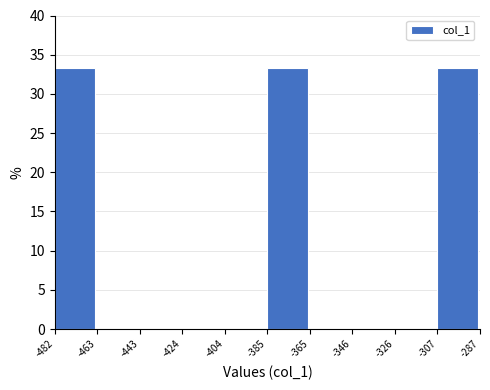

Reading left to right, list every bar in this chart as the range it spans on the x-axis followed by its height. The values are not printed on the chart, so give them approximately, as read against the axis.

-482 to -463: 33.5
-463 to -443: 0
-443 to -424: 0
-424 to -404: 0
-404 to -385: 0
-385 to -365: 33.5
-365 to -346: 0
-346 to -326: 0
-326 to -307: 0
-307 to -287: 33.5